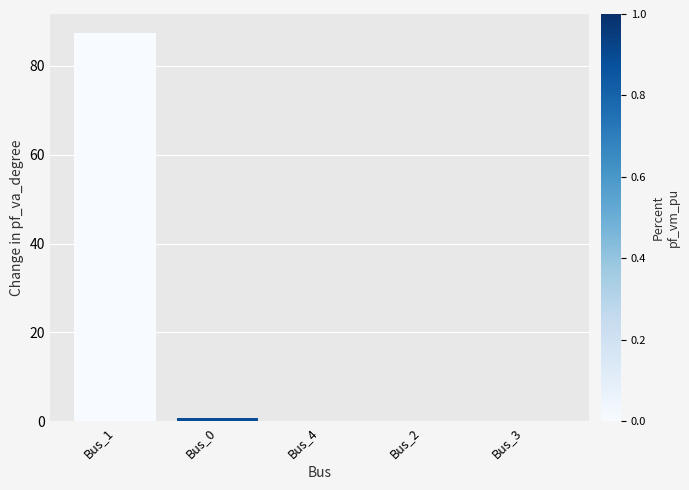

What is the maximum value shown in the chart?

87.3